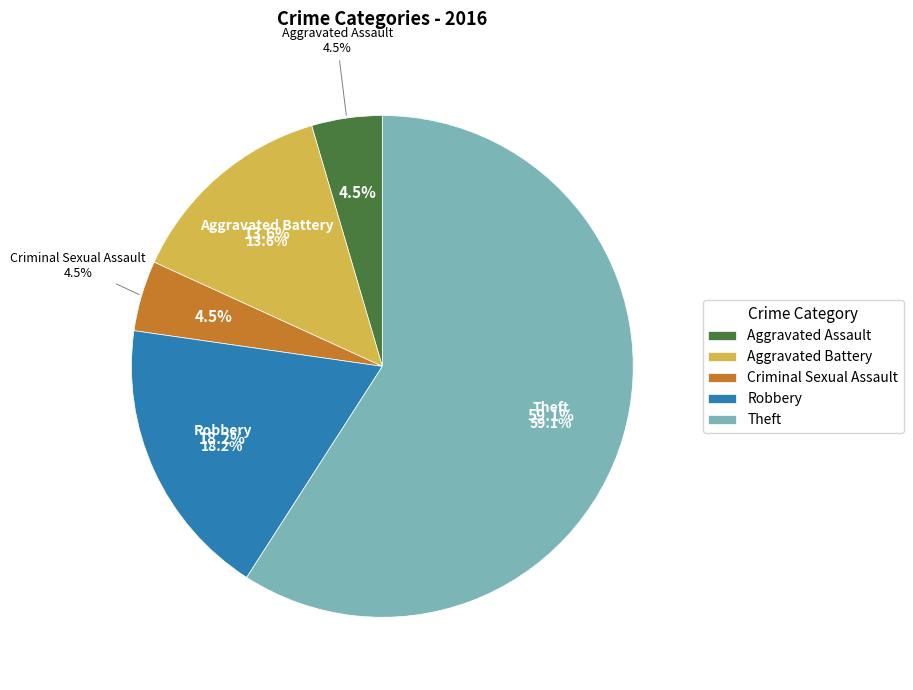

What percentage do Aggravated Battery and Theft together represent?

72.7%